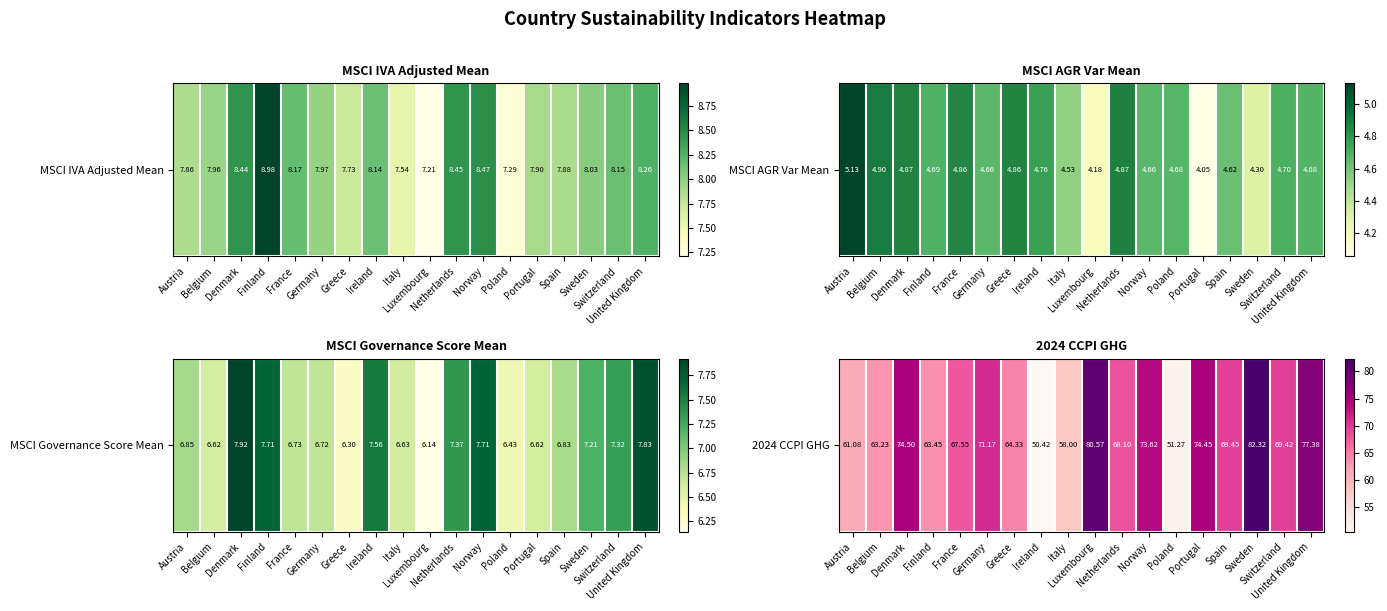

What is the approximate value at Germany?

71.2